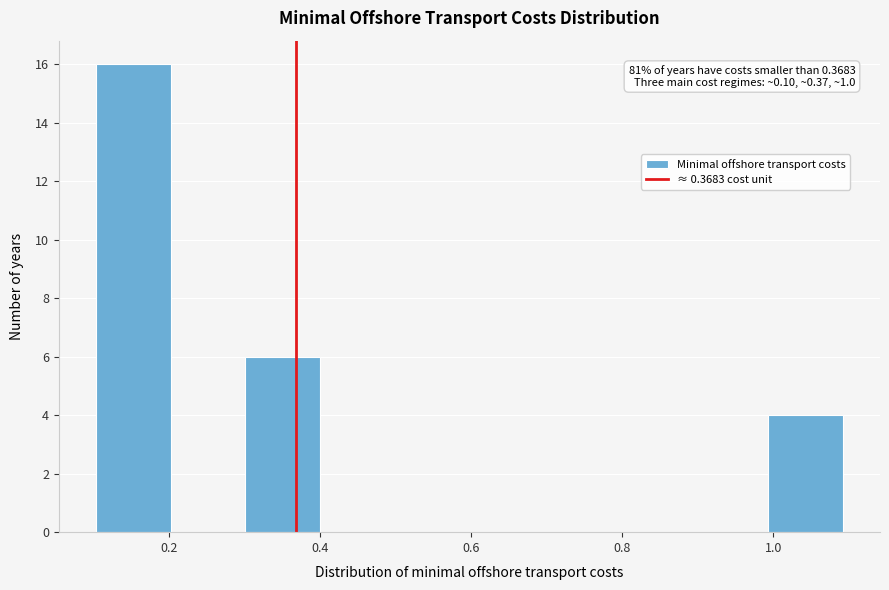

Over which range of the x-axis is the bar tallest?

0.1 to 0.2